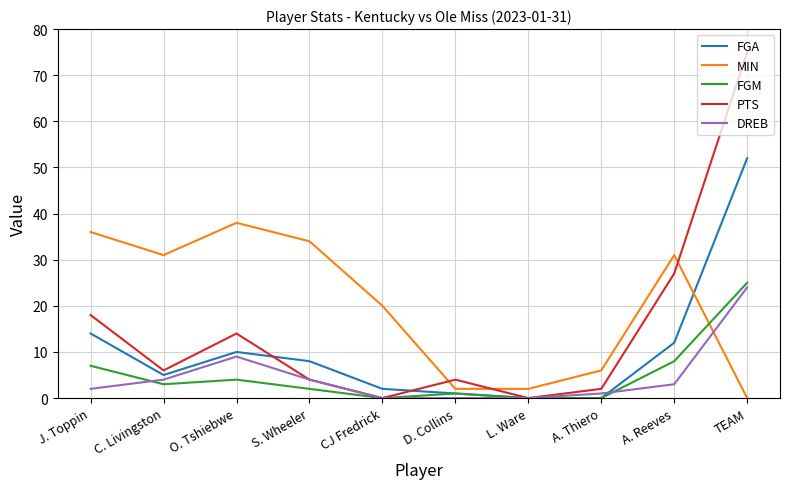

After their last crossing, which series has the higher values: MIN or FGA?

FGA